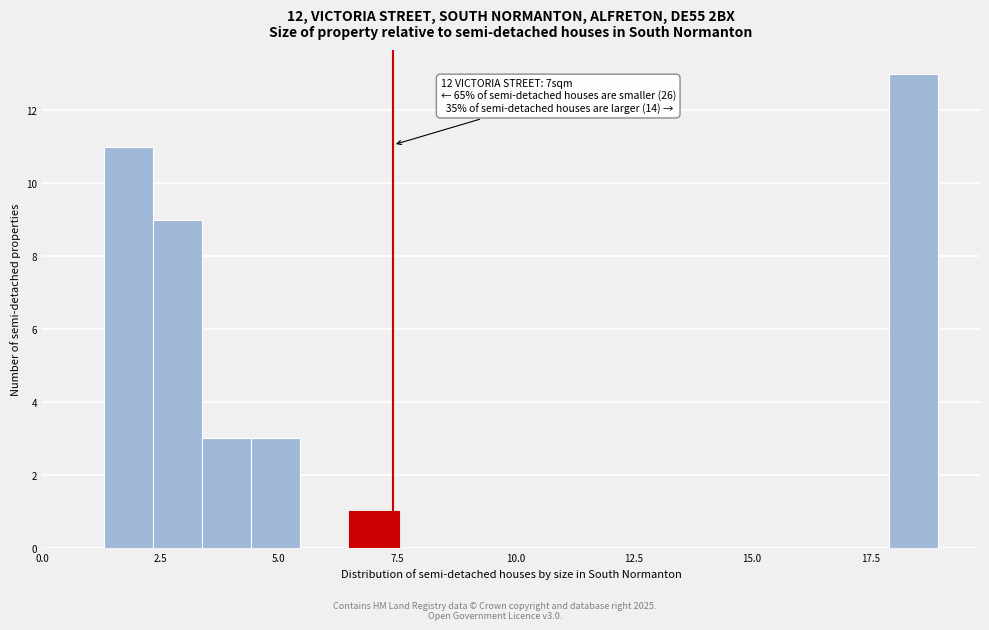

Read against the x-axis, roughly where is the centre of the tallest bar?

18.5